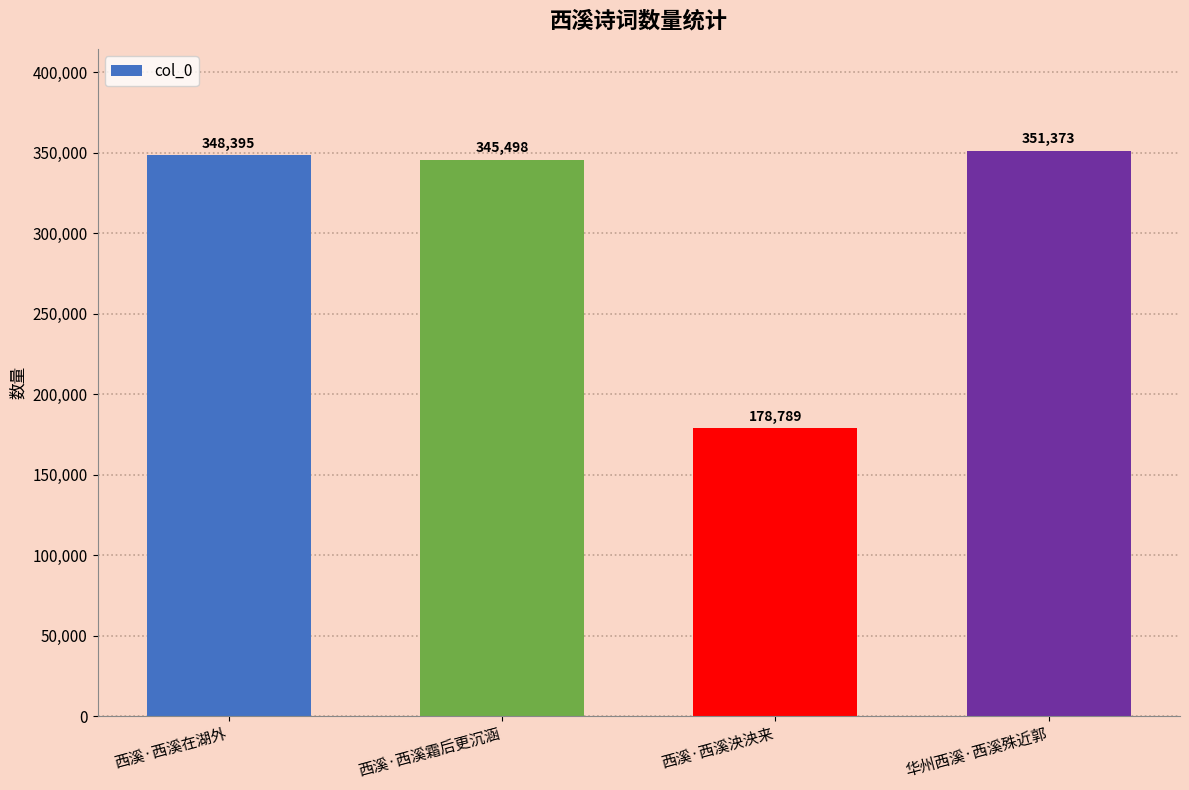

What is the difference between the maximum and minimum values?

172584